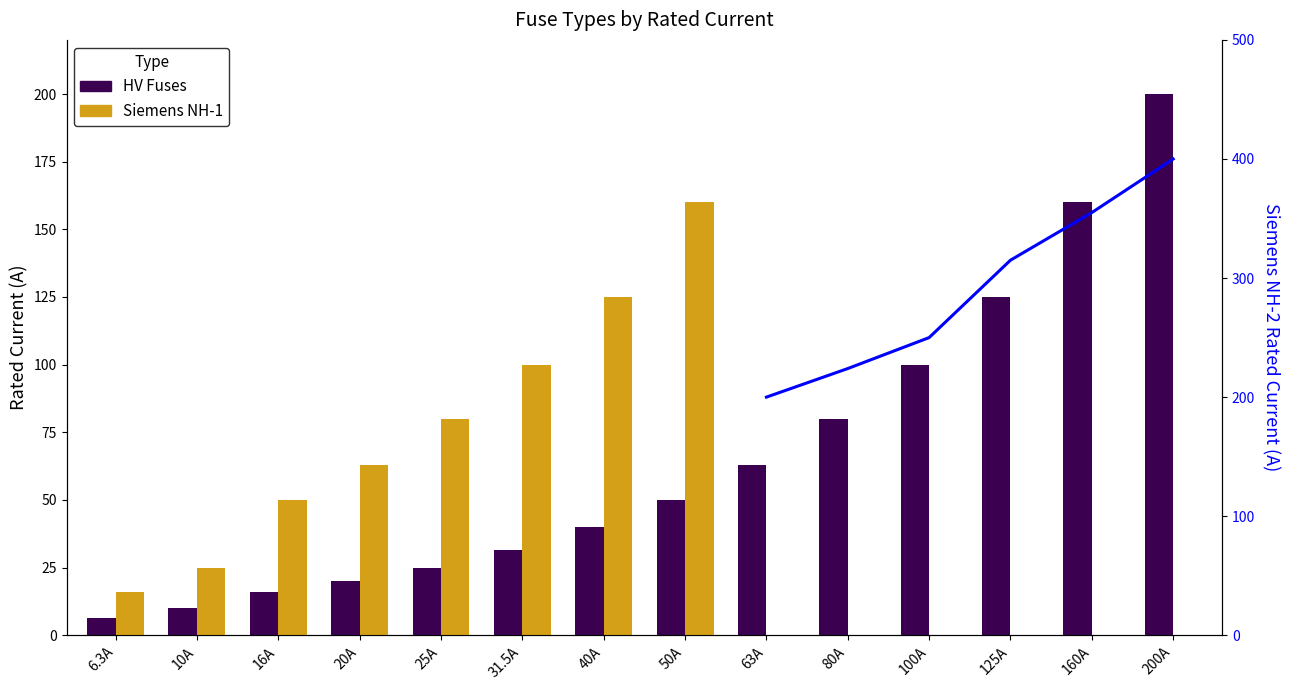

Reading left to right, extract all data points from this chart.

HV Fuses: 6.3	10.0	16.0	20.0	25.0	31.5	40.0	50.0	63.0	80.0	100.0	125.0	160.0	200.0
Siemens NH-1: 16.0	25.0	50.0	63.0	80.0	100.0	125.0	160.0	0.0	0.0	0.0	0.0	0.0	0.0